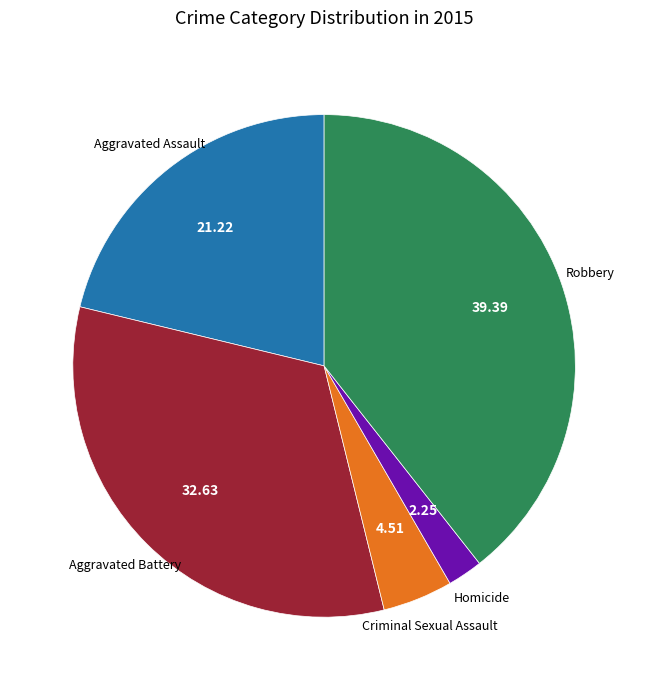

Is there any slice that represents more than half of the pie?

No